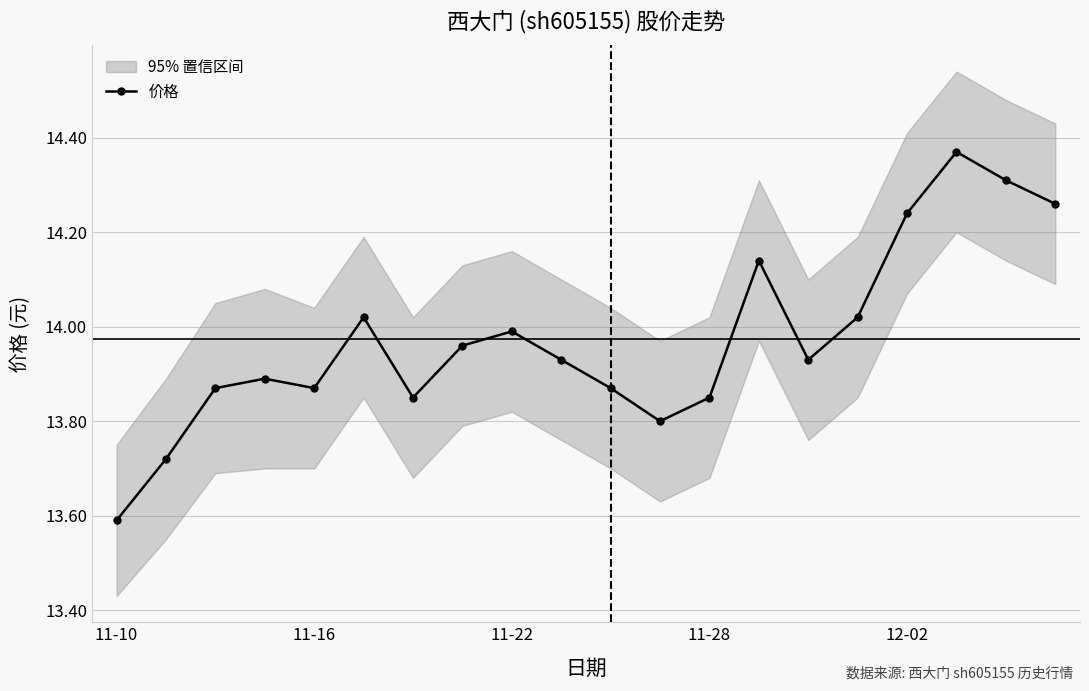

Does the chart display data point markers on the line(s)?

Yes